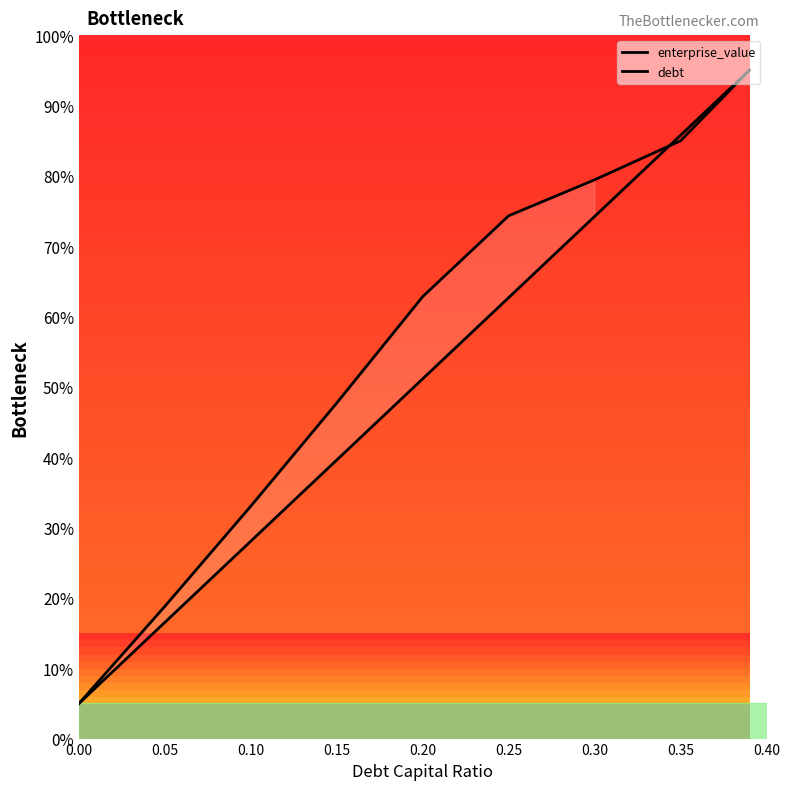

Reading left to right, list all the values displayed in this chart.

enterprise_value: 5.0	18.8	33.1	47.7	62.8	74.3	79.4	85.0	95.0
debt: 5.0	16.5	28.1	39.6	51.2	62.7	74.2	85.8	95.0